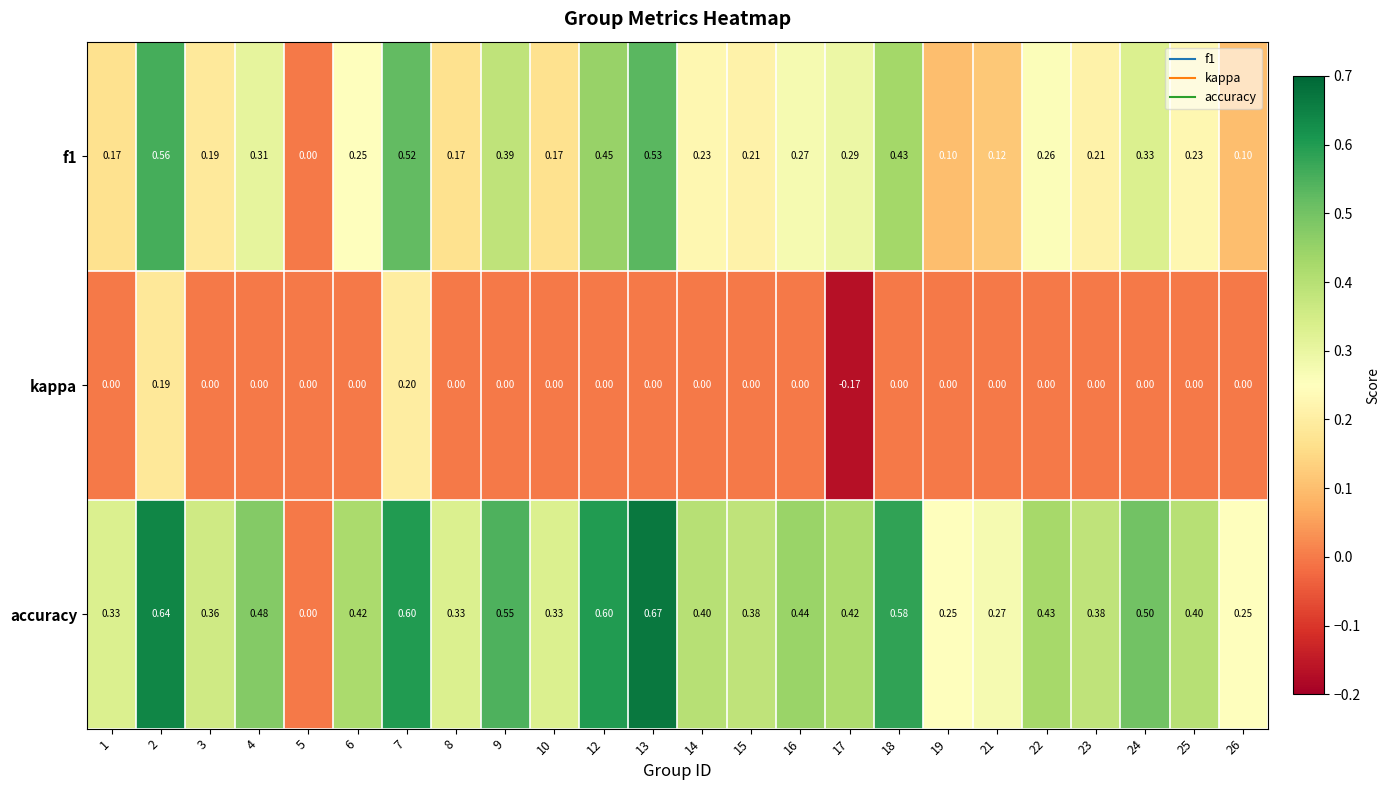

Which series has the largest total across all categories?

accuracy